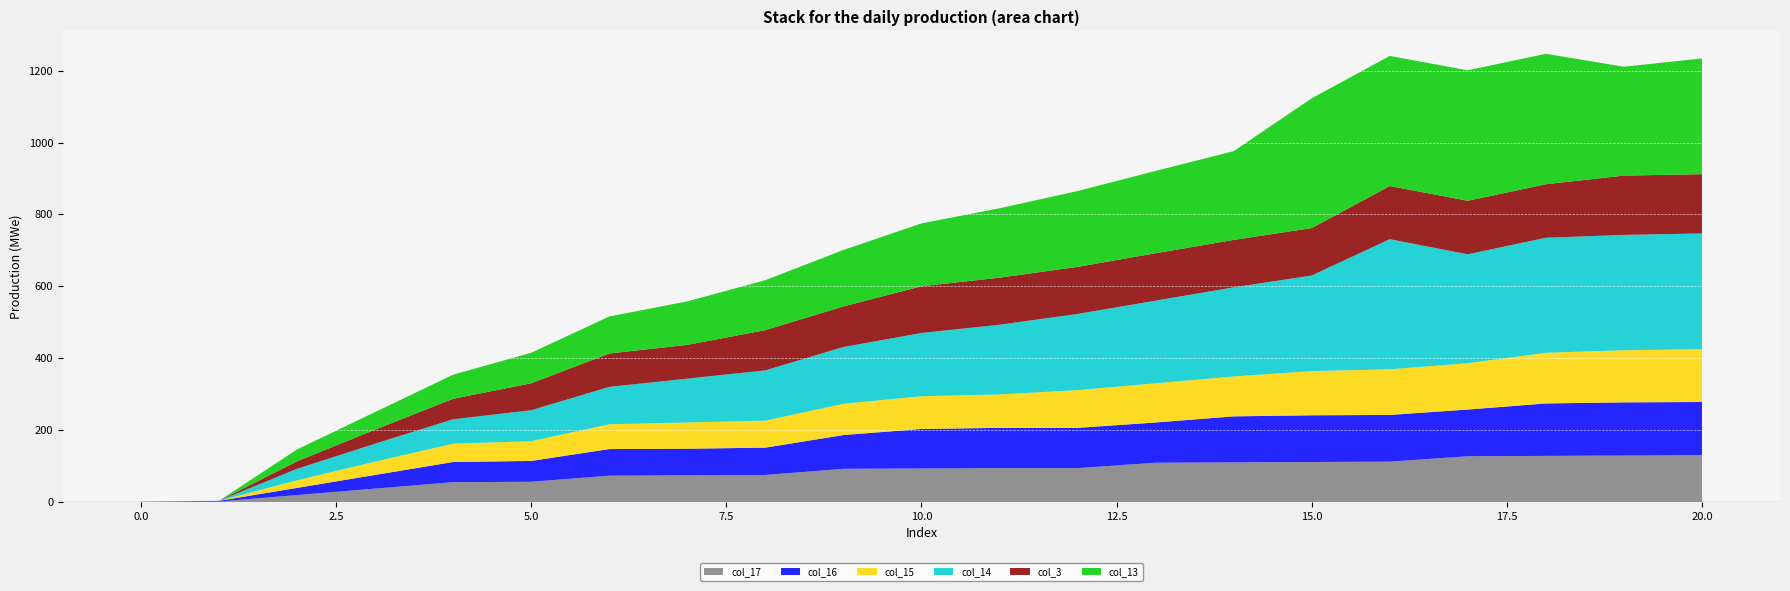

Reading left to right, list all the values displayed in this chart.

col_17: 1	1	19	37	55	56	73	74	75	92	93	94	94	109	110	111	112	127	128	129	130
col_16: 0	2	20	38	56	58	74	74	76	94	110	112	112	112	128	130	130	130	146	148	148
col_15: 0	0	21	37	51	55	69	73	75	87	91	93	105	109	111	123	127	129	141	145	147
col_14: 0	0	32	50	68	86	104	122	140	158	176	194	212	230	248	266	362	303	320	321	322
col_3: 0	0	21	39	57	75	93	94	112	113	130	131	131	132	132	132	148	149	149	165	165
col_13: 0	0	33	49	67	85	103	121	139	157	175	193	211	229	247	361	362	363	363	303	322